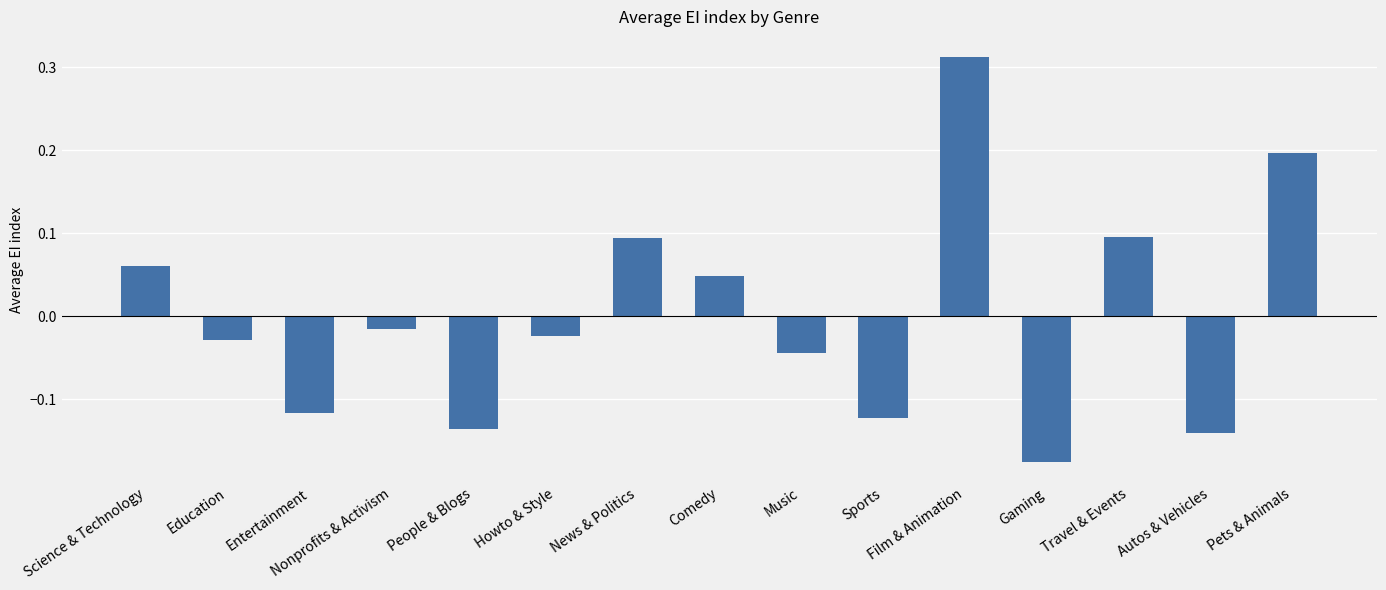

What is the difference between the values at Film & Animation and Gaming?

0.5